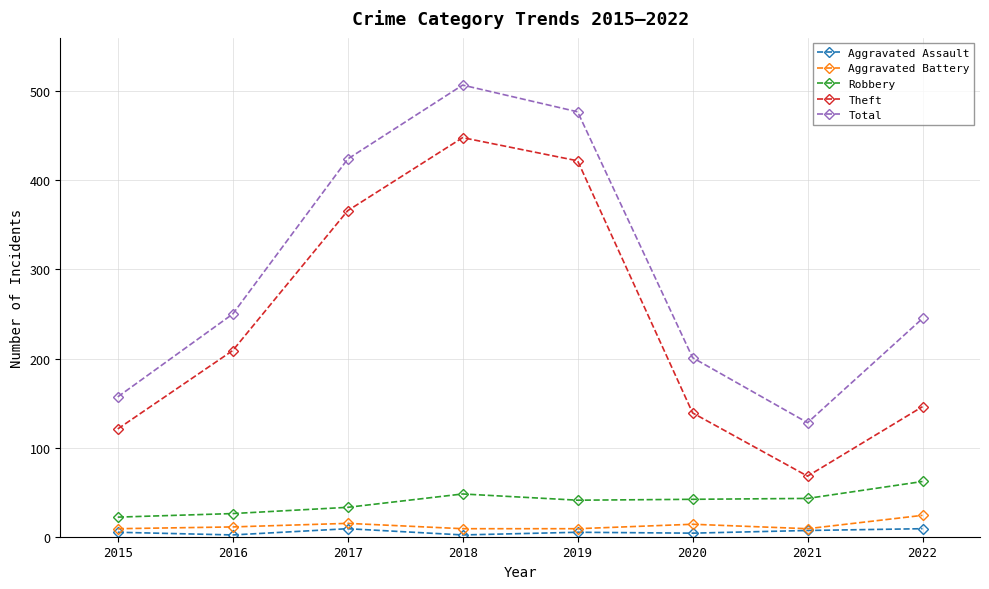

How many series are shown in this chart?

5